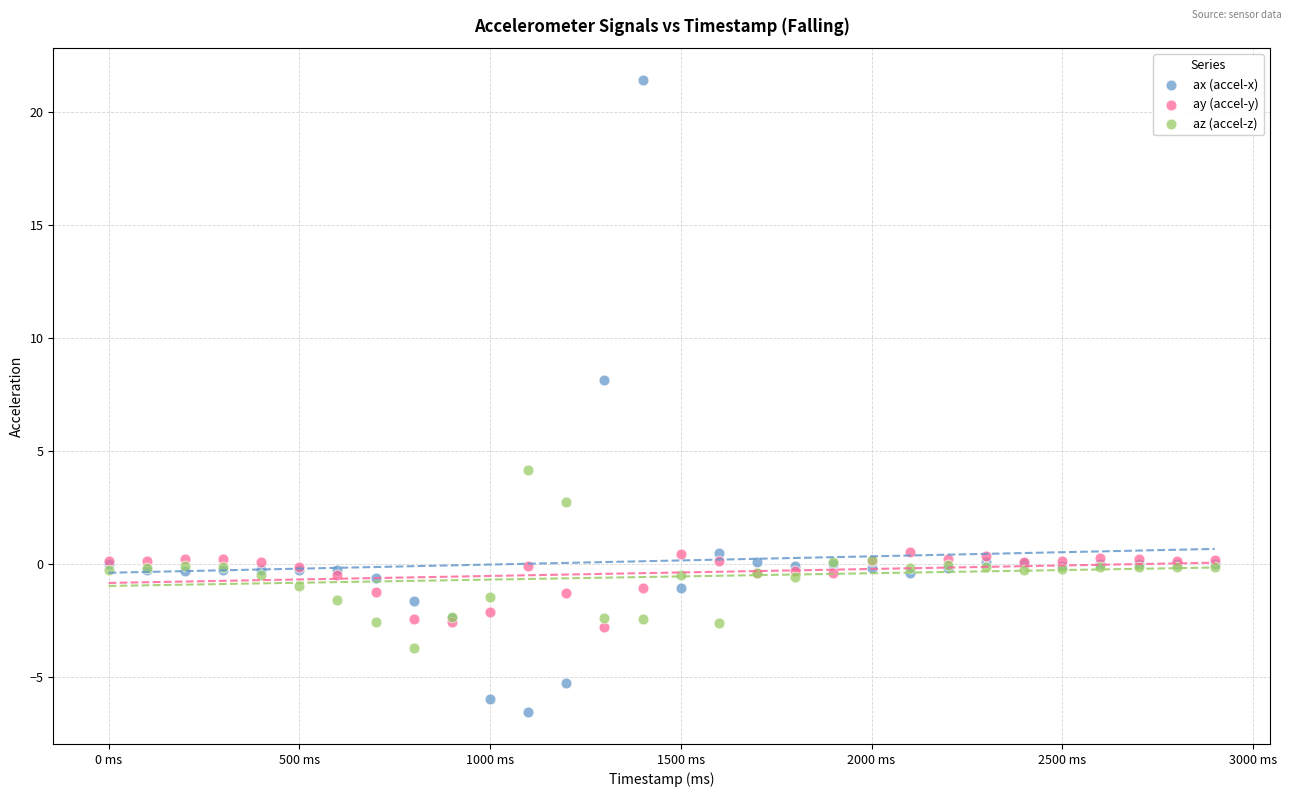

Which series reaches the maximum Y coordinate?

ax (accel-x)